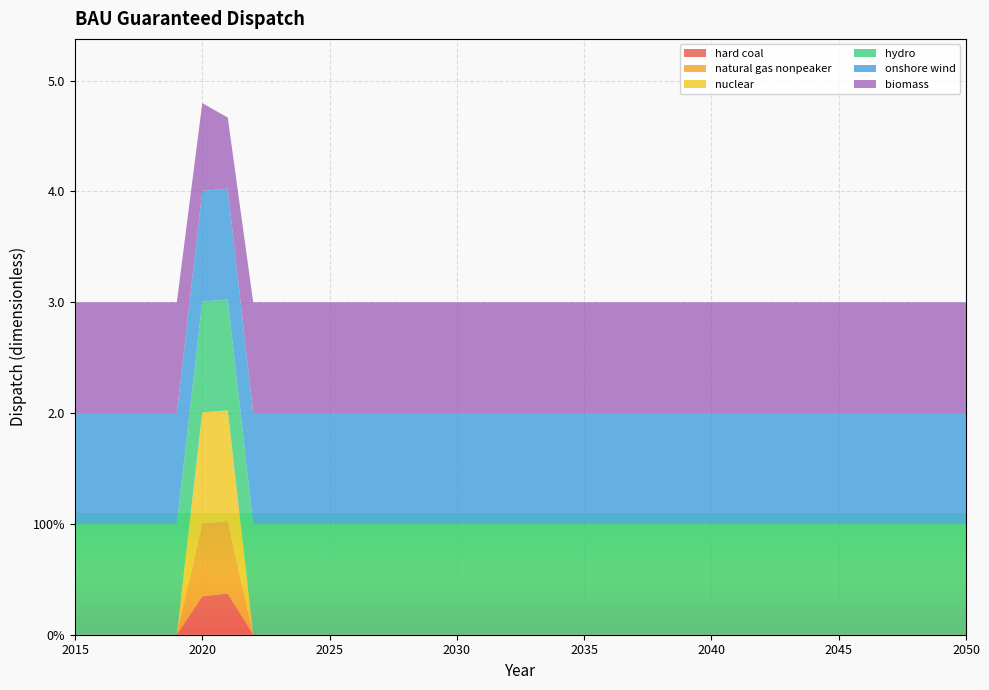

Reading right to left, transcribe all the data shown in this chart.

hard coal: 0.0	0.0	0.0	0.0	0.0	0.0	0.0	0.0	0.0	0.0	0.0	0.0	0.0	0.0	0.0	0.0	0.0	0.0	0.0	0.0	0.0	0.0	0.0	0.0	0.0	0.0	0.0	0.0	0.0	0.4	0.3	0.0	0.0	0.0	0.0	0.0
natural gas nonpeaker: 0.0	0.0	0.0	0.0	0.0	0.0	0.0	0.0	0.0	0.0	0.0	0.0	0.0	0.0	0.0	0.0	0.0	0.0	0.0	0.0	0.0	0.0	0.0	0.0	0.0	0.0	0.0	0.0	0.0	0.7	0.7	0.0	0.0	0.0	0.0	0.0
nuclear: 0.0	0.0	0.0	0.0	0.0	0.0	0.0	0.0	0.0	0.0	0.0	0.0	0.0	0.0	0.0	0.0	0.0	0.0	0.0	0.0	0.0	0.0	0.0	0.0	0.0	0.0	0.0	0.0	0.0	1.0	1.0	0.0	0.0	0.0	0.0	0.0
hydro: 1.0	1.0	1.0	1.0	1.0	1.0	1.0	1.0	1.0	1.0	1.0	1.0	1.0	1.0	1.0	1.0	1.0	1.0	1.0	1.0	1.0	1.0	1.0	1.0	1.0	1.0	1.0	1.0	1.0	1.0	1.0	1.0	1.0	1.0	1.0	1.0
onshore wind: 1.0	1.0	1.0	1.0	1.0	1.0	1.0	1.0	1.0	1.0	1.0	1.0	1.0	1.0	1.0	1.0	1.0	1.0	1.0	1.0	1.0	1.0	1.0	1.0	1.0	1.0	1.0	1.0	1.0	1.0	1.0	1.0	1.0	1.0	1.0	1.0
biomass: 1.0	1.0	1.0	1.0	1.0	1.0	1.0	1.0	1.0	1.0	1.0	1.0	1.0	1.0	1.0	1.0	1.0	1.0	1.0	1.0	1.0	1.0	1.0	1.0	1.0	1.0	1.0	1.0	1.0	0.6	0.8	1.0	1.0	1.0	1.0	1.0